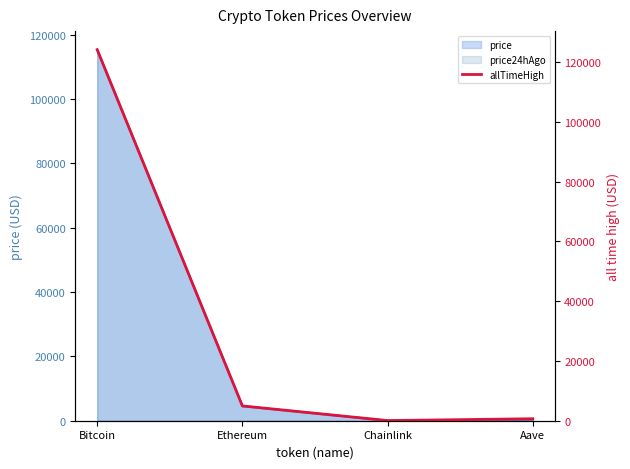

How many lines are shown in the chart?

1